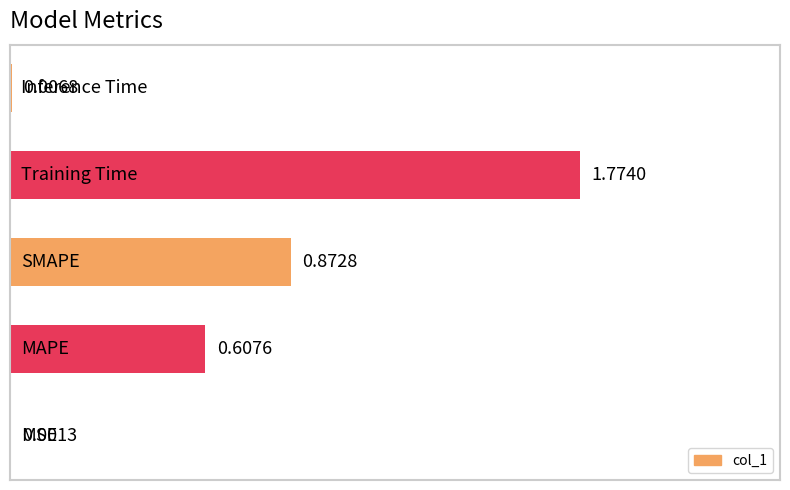

List the labels in order of value, smallest first.

0, 4, 1, 2, 3